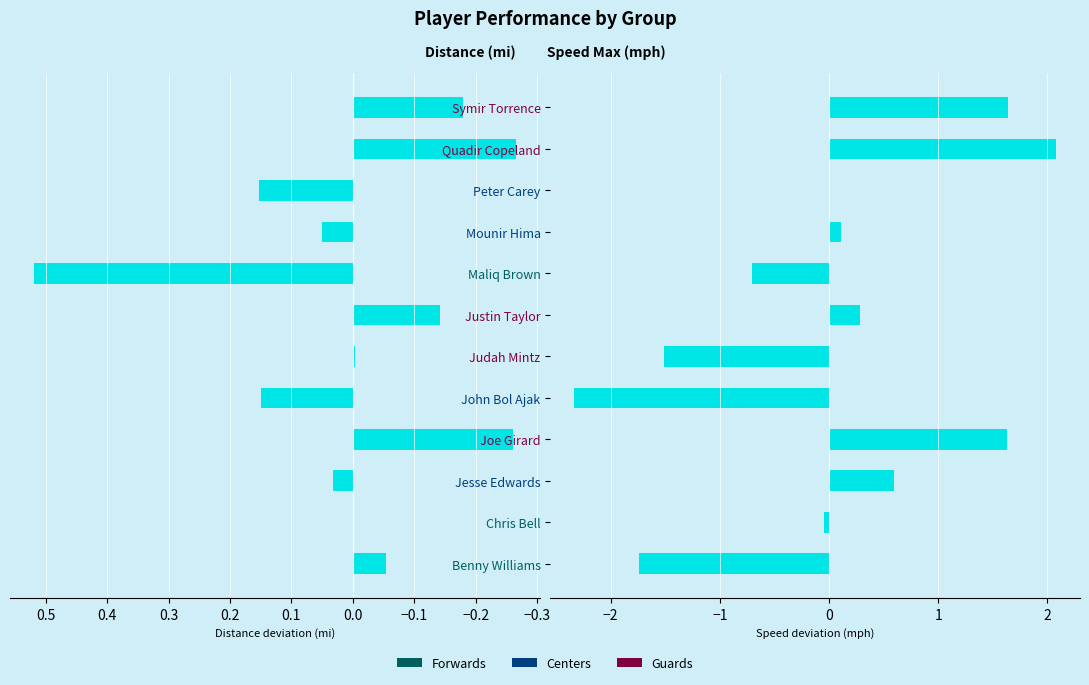

What is the minimum value shown in the chart?

-2.3